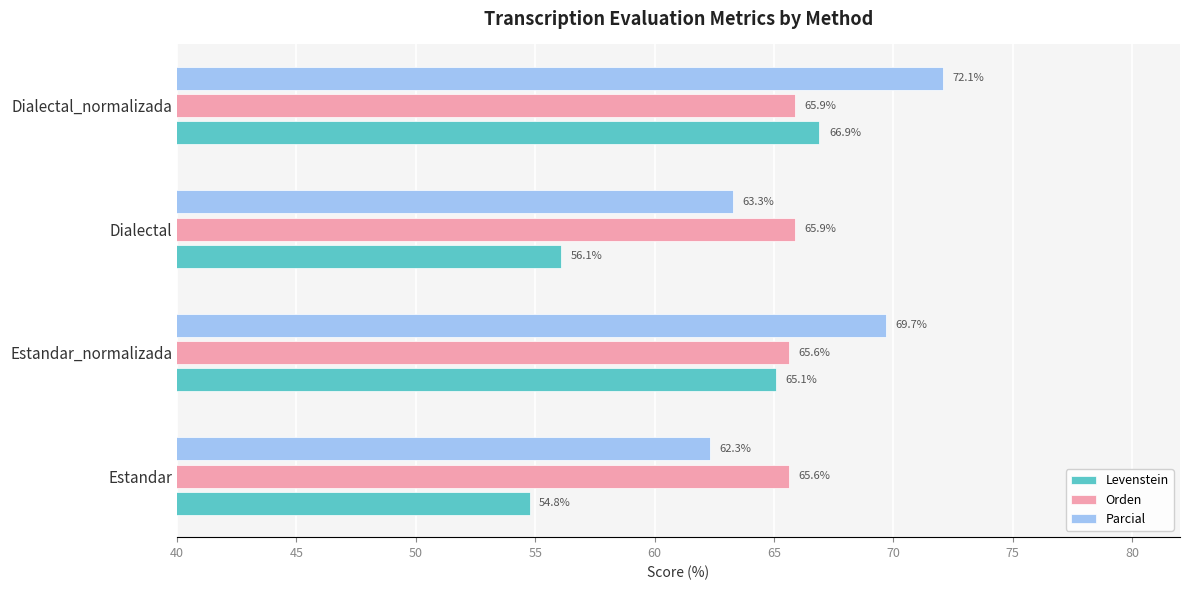

At which category is the sum across all series the highest?

Dialectal_normalizada